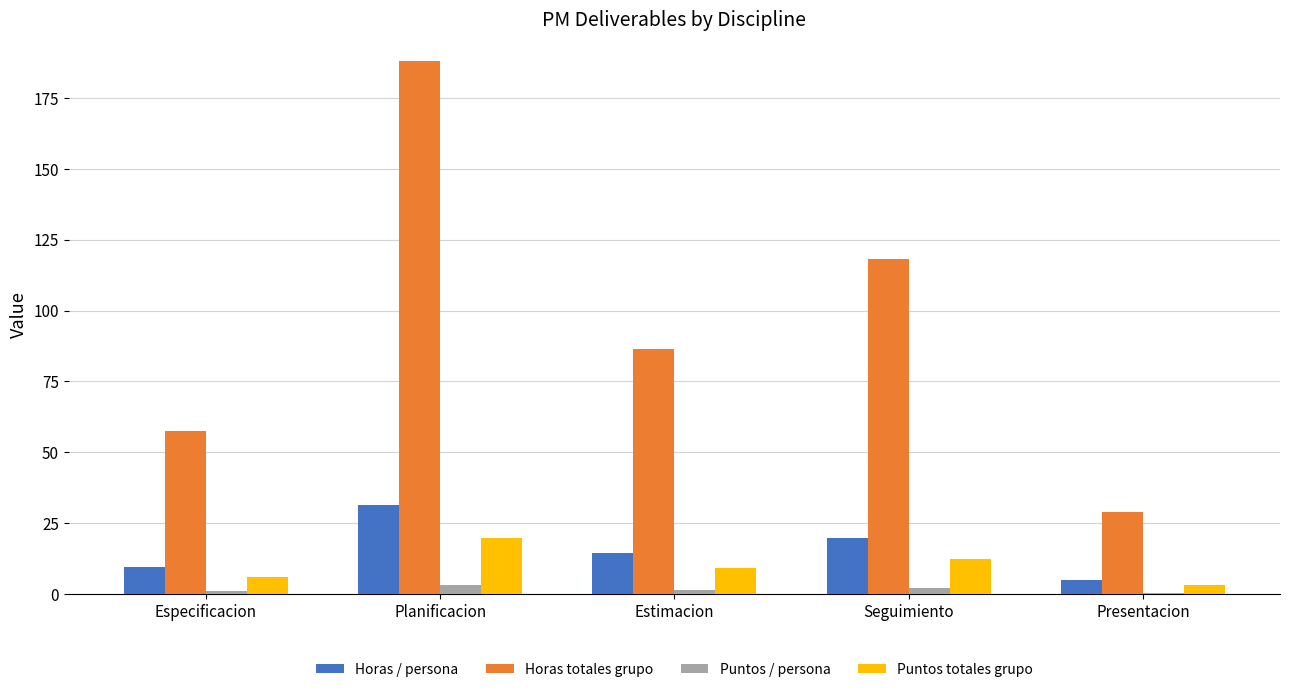

The Horas totales grupo series shows 336.7 at Planificacion. True or false?

False